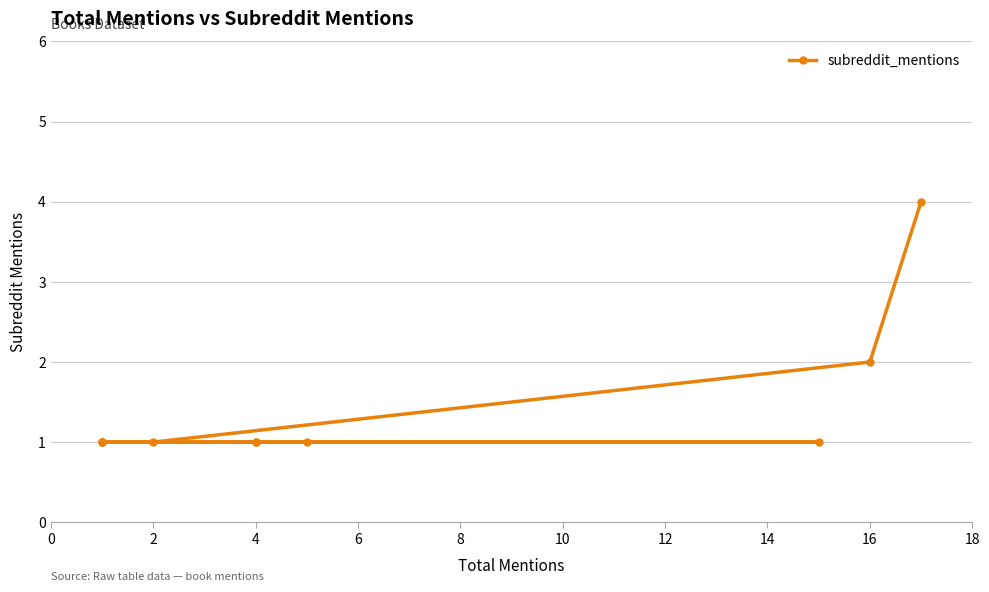

How many data points does each series have?

10